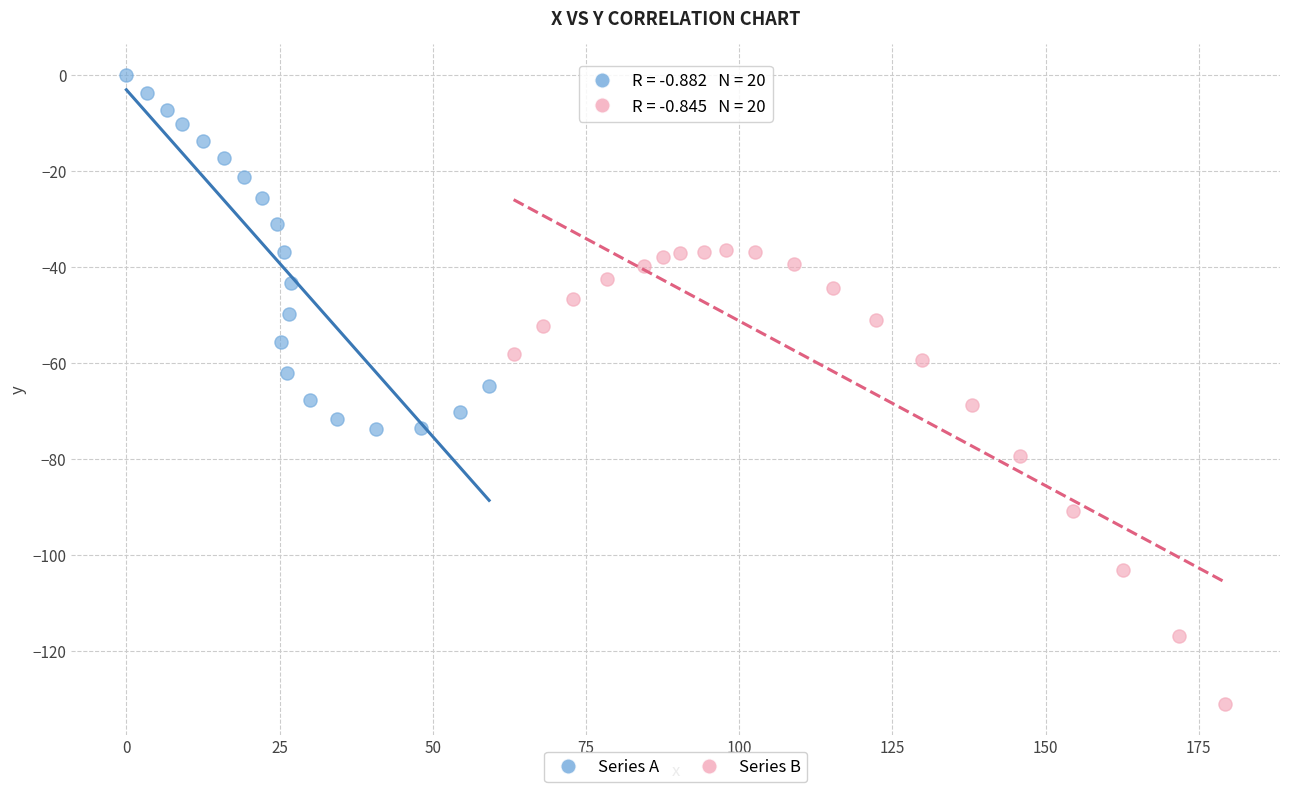

Which series has the widest spread of Y values?

Series B